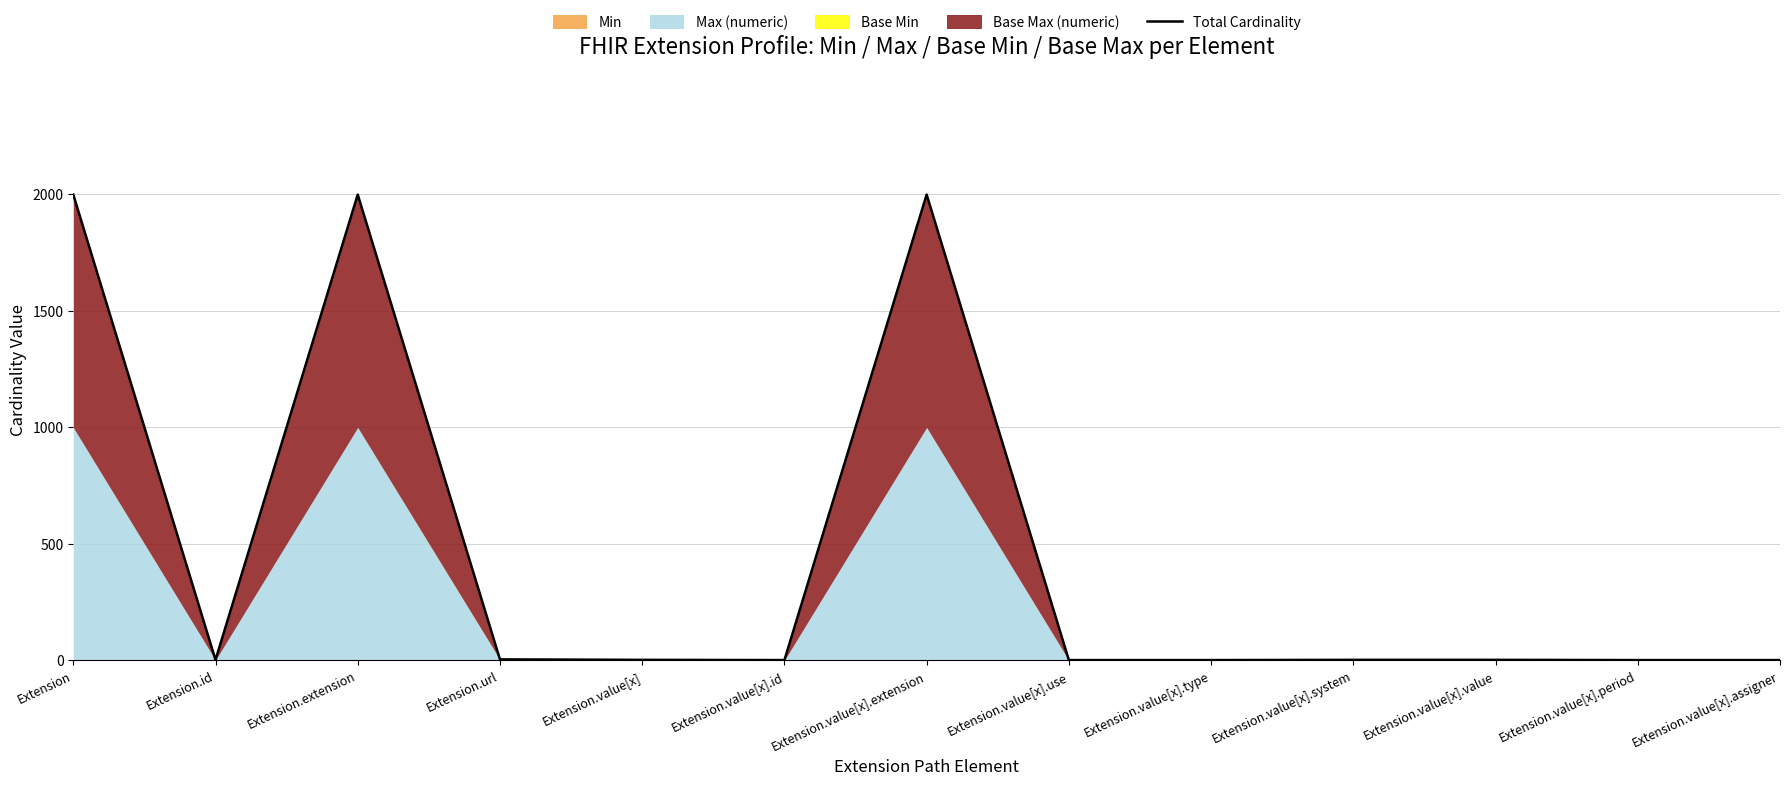

The chart shows a value of 1 at Extension.value[x].assigner. True or false?

True